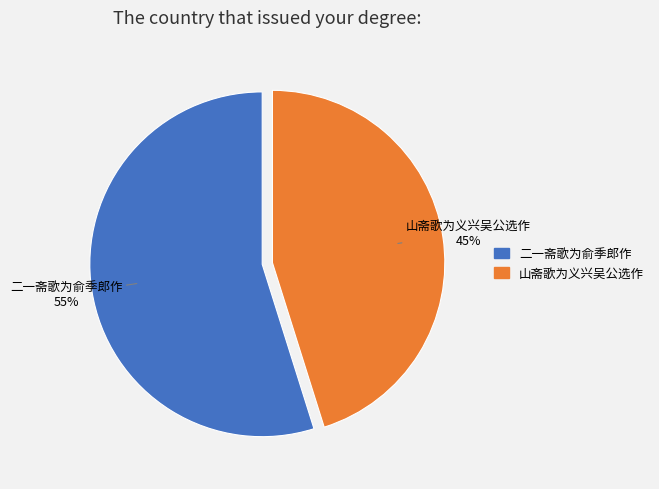

What is the ratio of the value at 二一斋歌为俞季郎作 to the value at 山斋歌为义兴吴公选作?

1.2